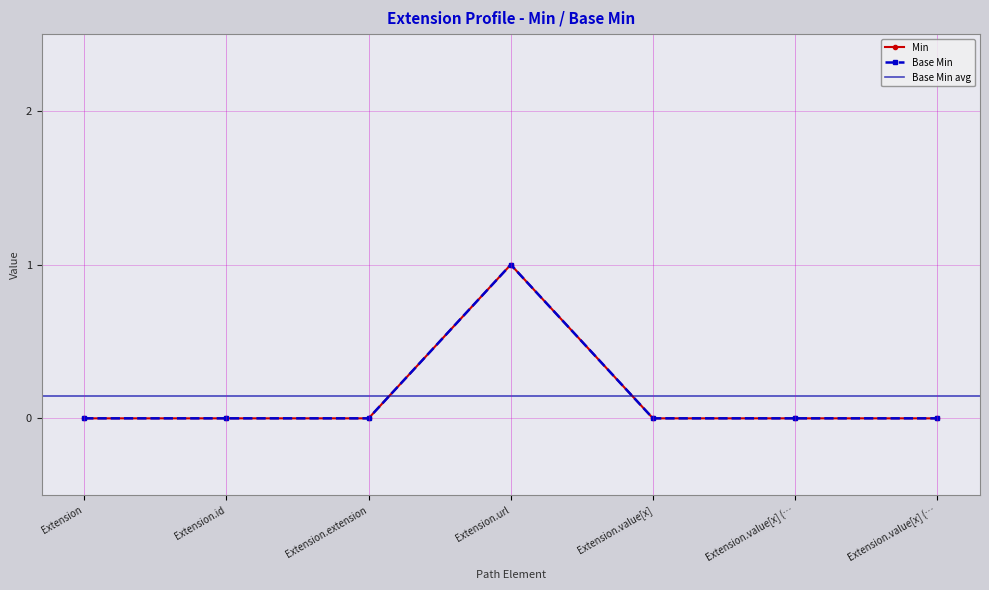

Rank the categories by Base Min value from highest to lowest.

Extension.url, Extension, Extension.id, Extension.extension, Extension.value[x], Extension.value[x] (…, Extension.value[x] (…